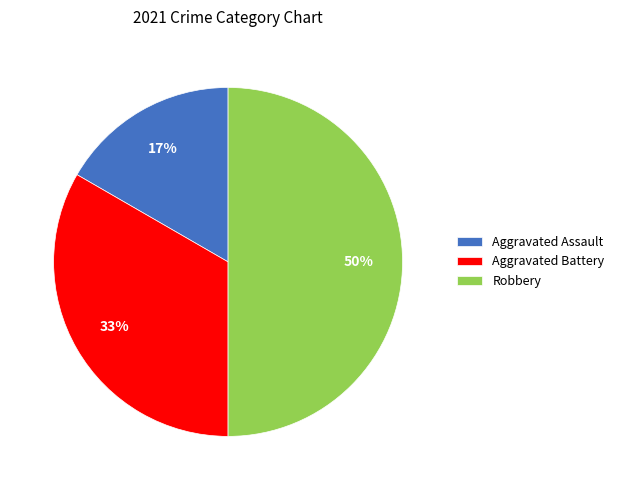

Which slice is the largest?

Robbery